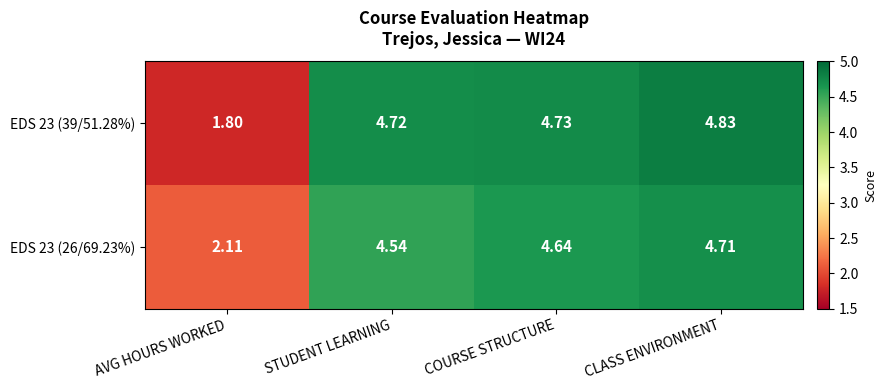

At which category does the chart reach its peak across all series?

CLASS ENVIRONMENT